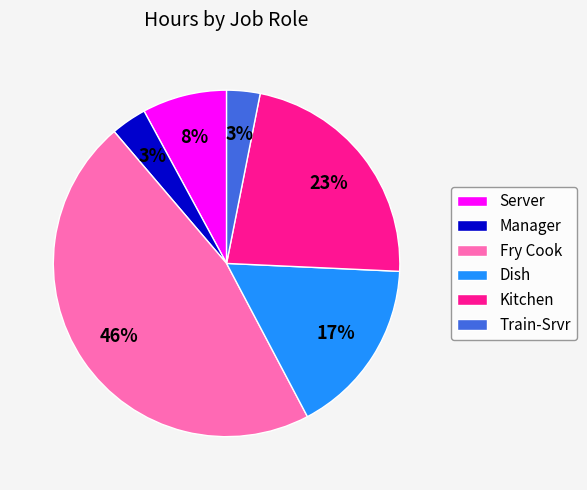

Is the sum of Server and Dish greater than half?

No